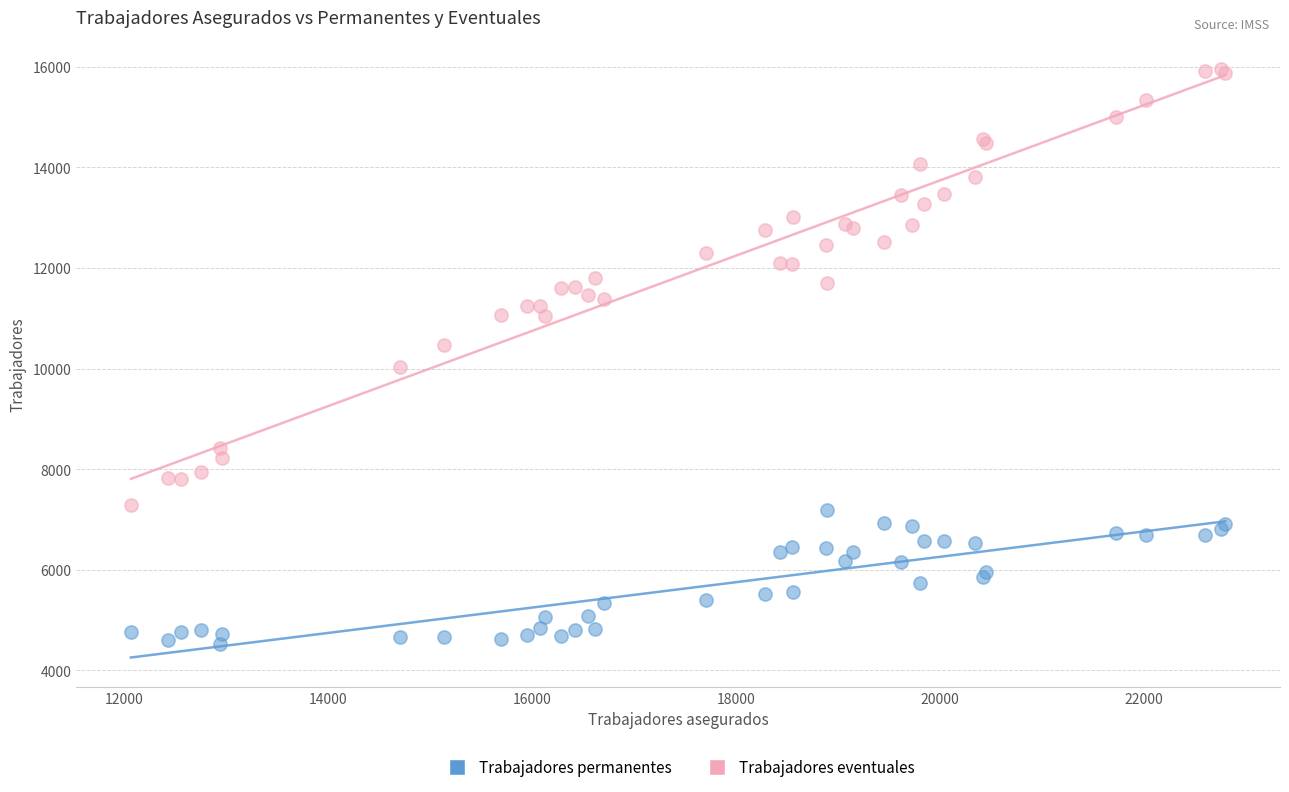

What is the X range (max minus min) for the scatter plot?

10731